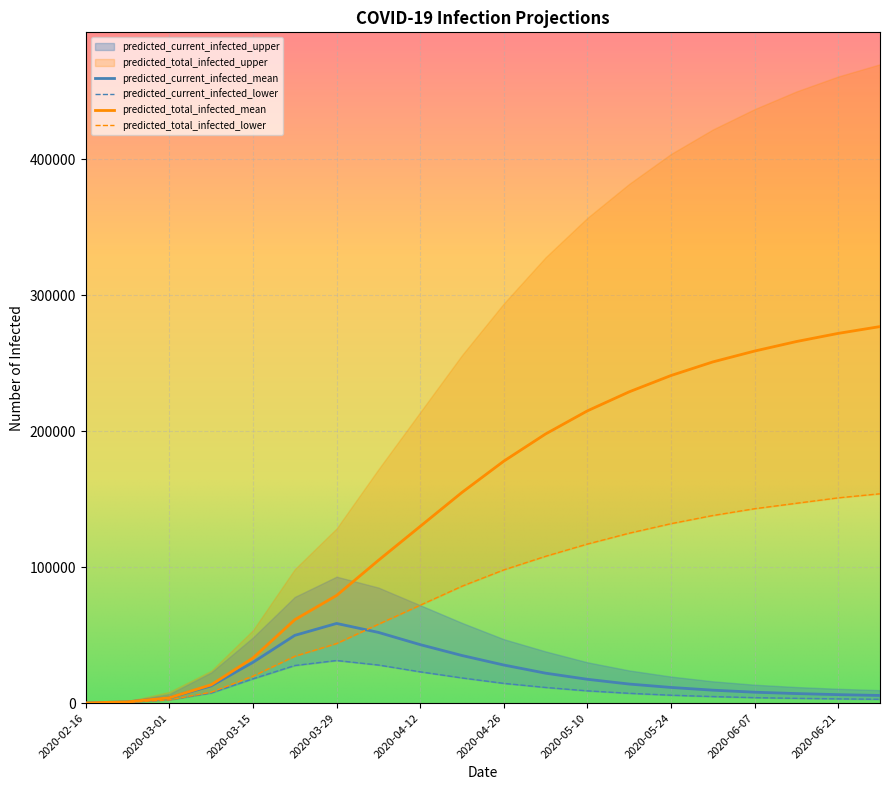

What is the highest value of the predicted_total_infected_mean series?

277000